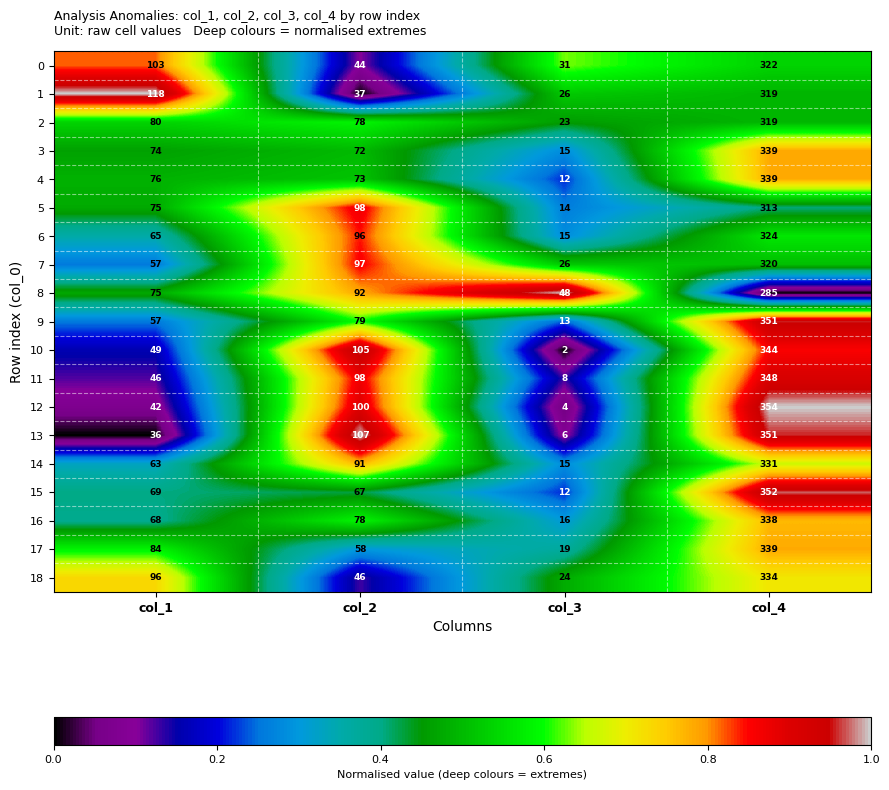

Which category has the lowest value across all series?

col_3